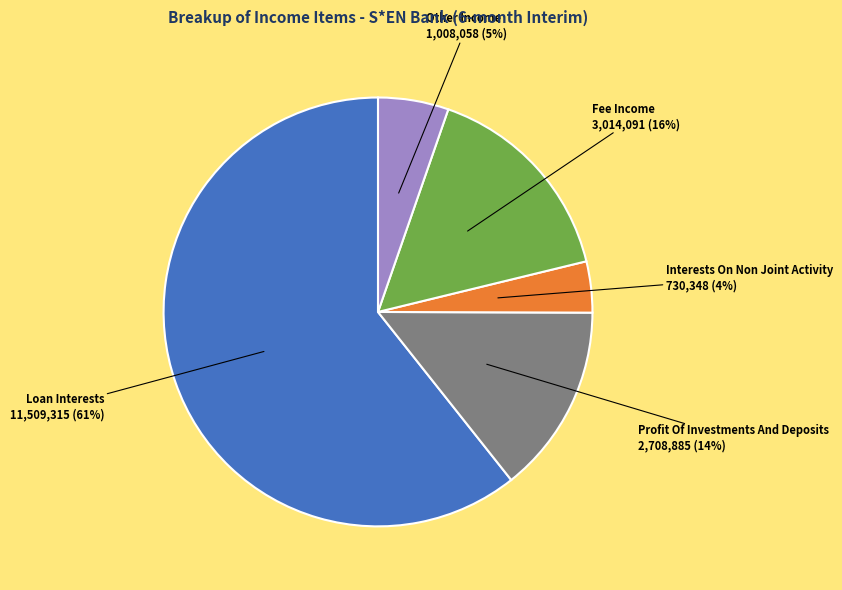

To the nearest percent, what is the average slice percentage?

20%